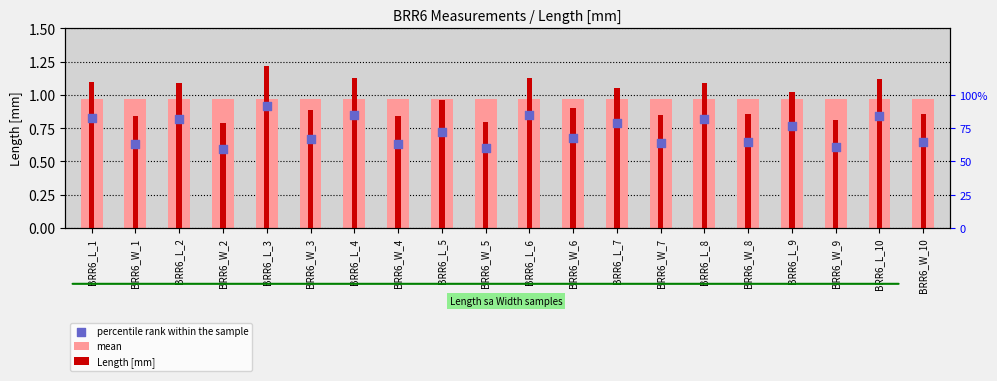

Which series contains the highest Y value?

Length [mm]